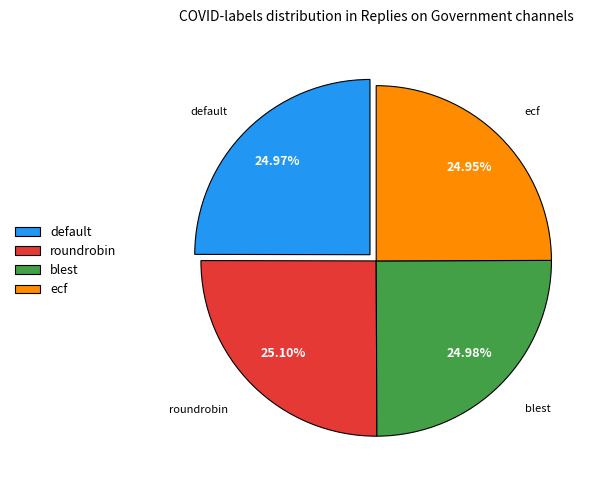

To the nearest percent, what is the combined percentage of ecf and roundrobin?

50%